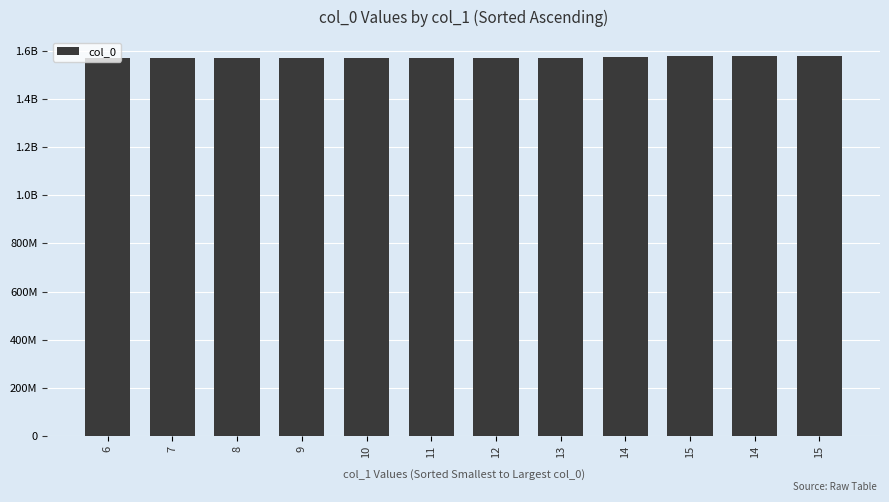

What is the greatest value displayed?

1579105329